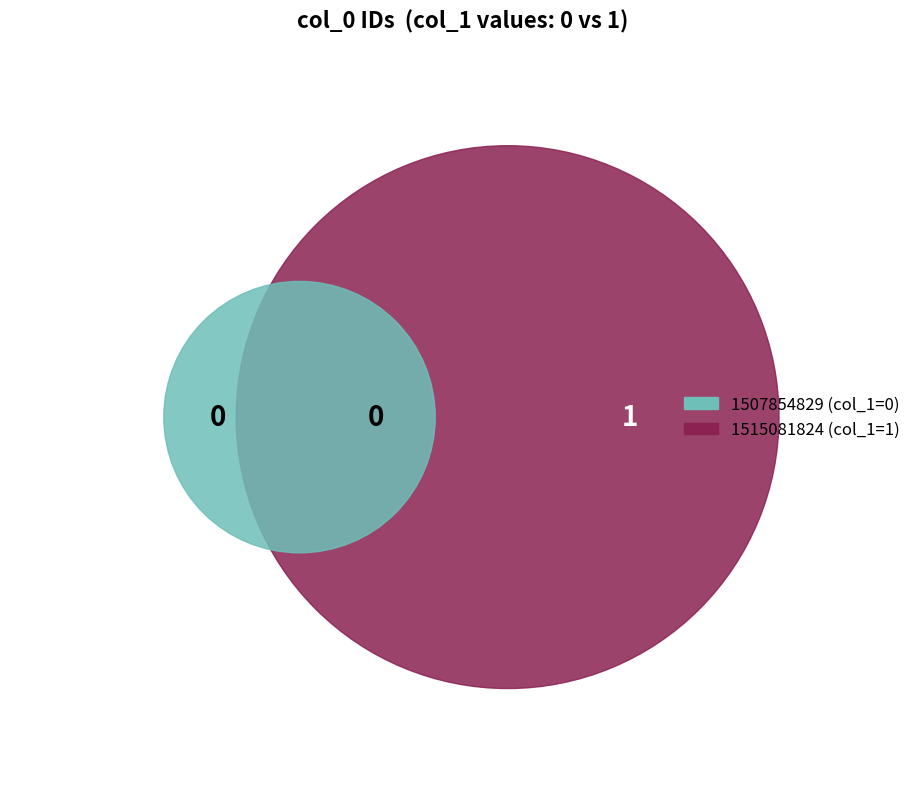

Between 1515081824 and 1507854829, which is larger?

1515081824